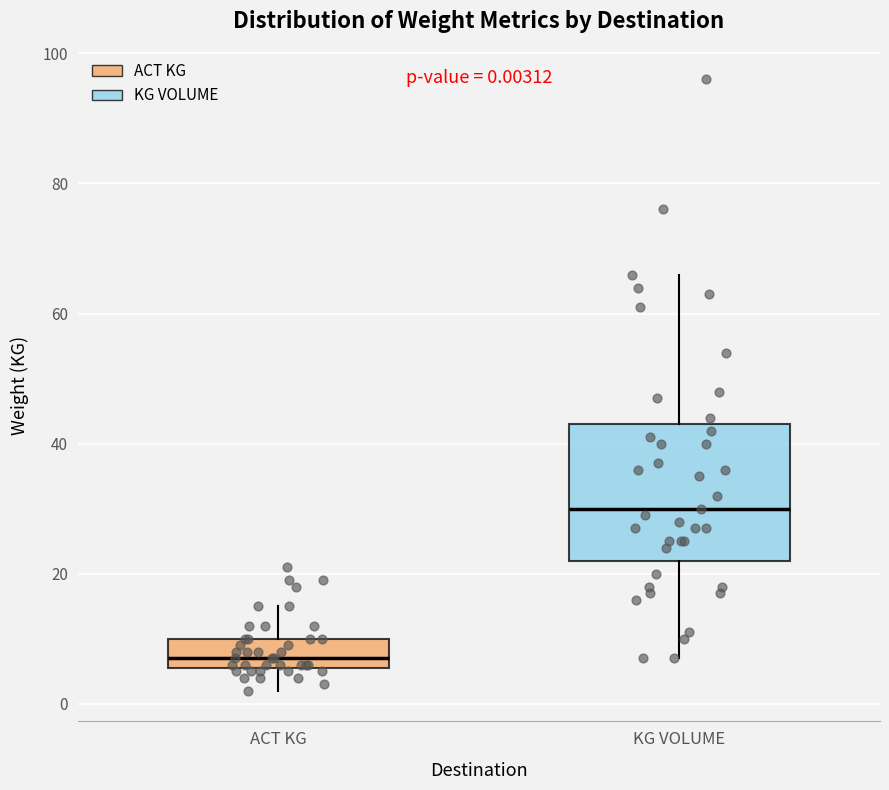

Which box has the lowest median line?

ACT KG